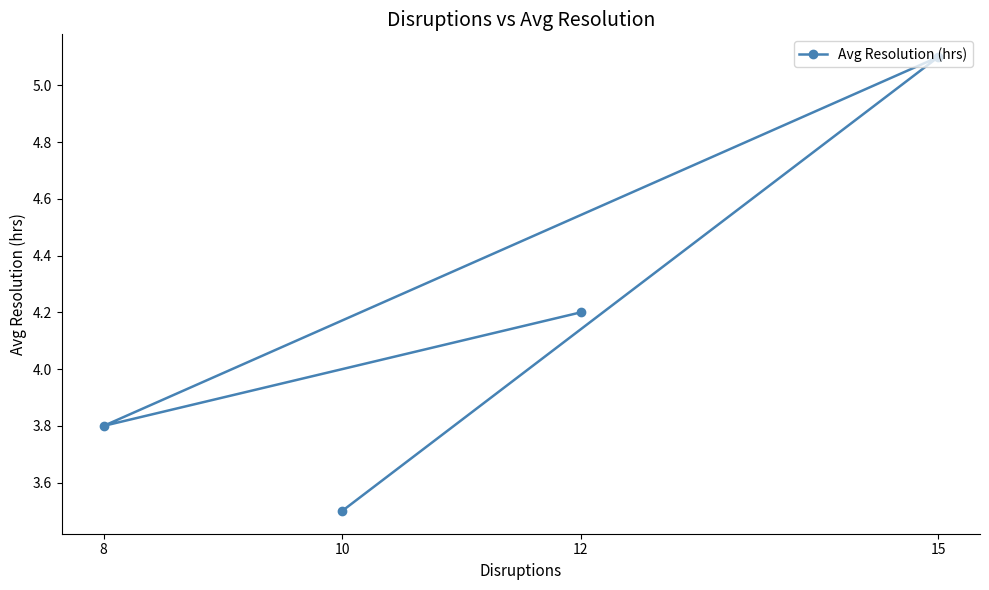

Which has a higher value, 12 or 8?

12